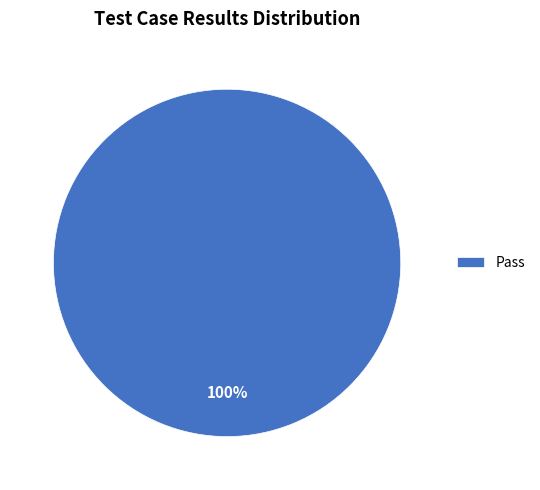

What is the majority slice?

Pass